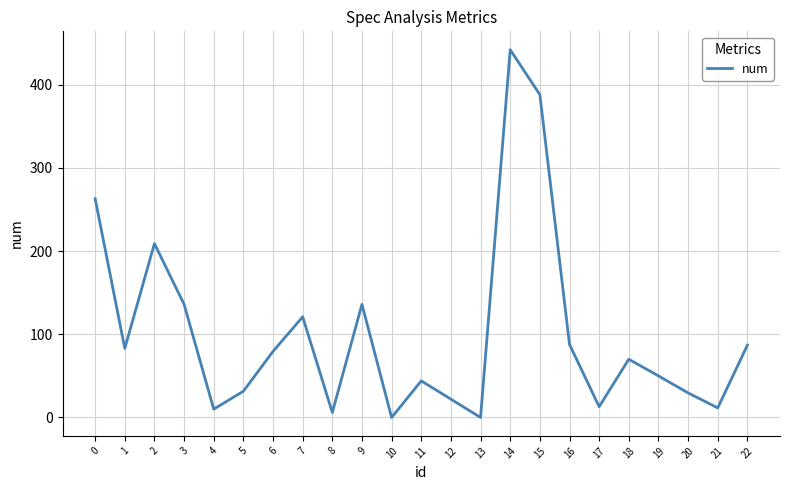

The chart shows a value of 87.8 at 16. True or false?

True